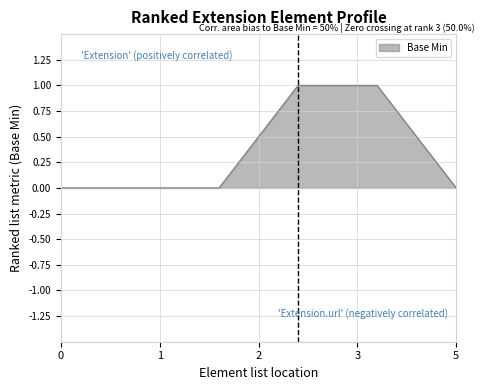

True or false: the data has more than 2 interior local peaks.

False